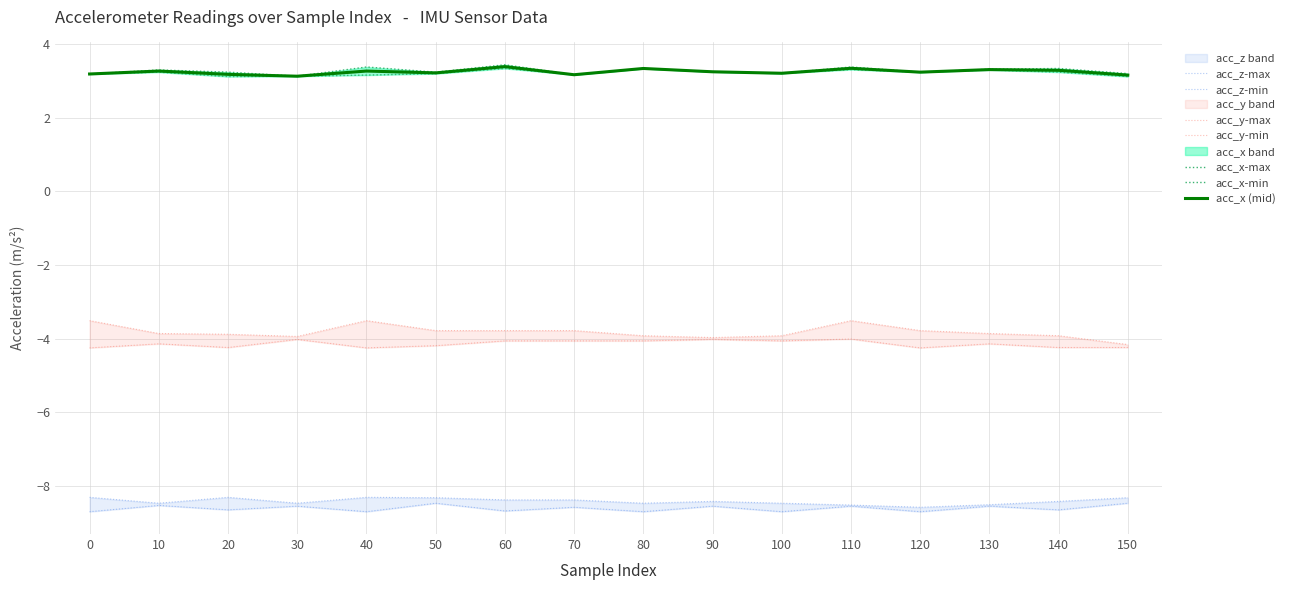

Which series has the largest total across all categories?

acc_x-max